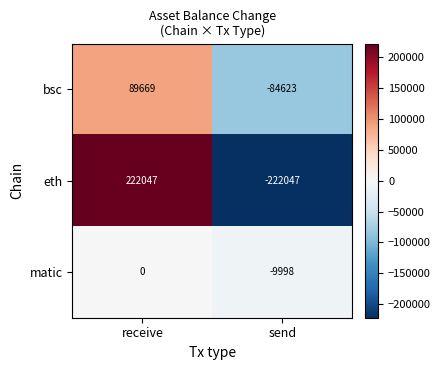

Which category has the lowest value across all series?

send